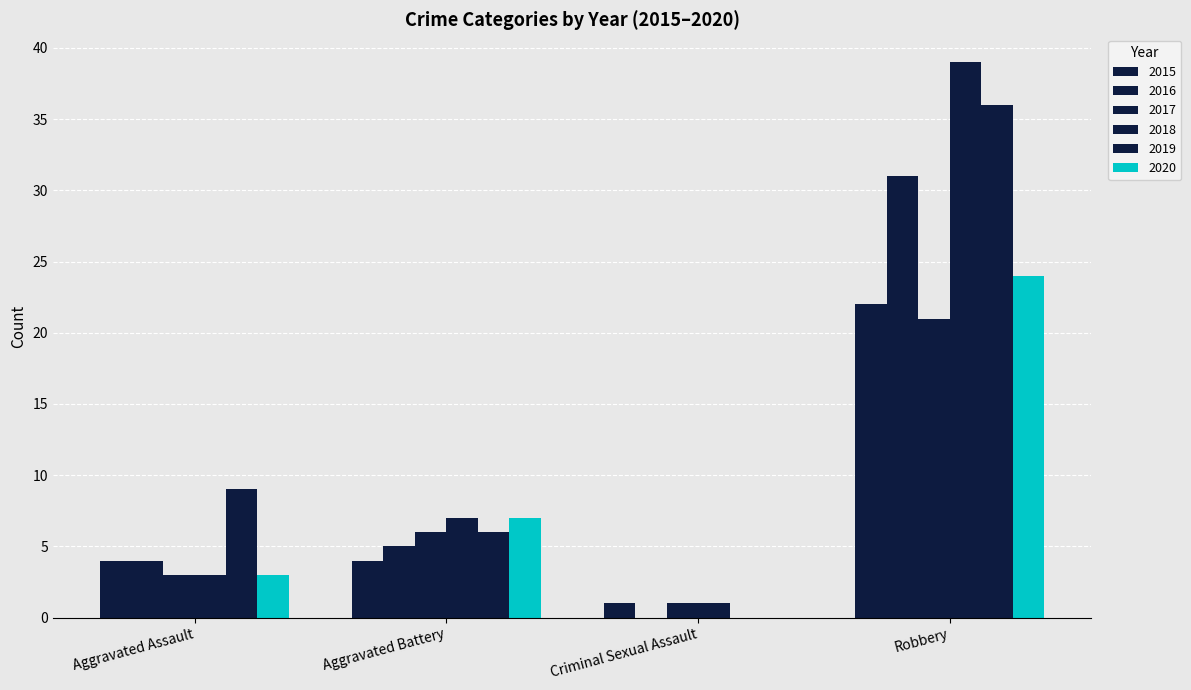

Which category has the highest value in the 2017 series?

Robbery